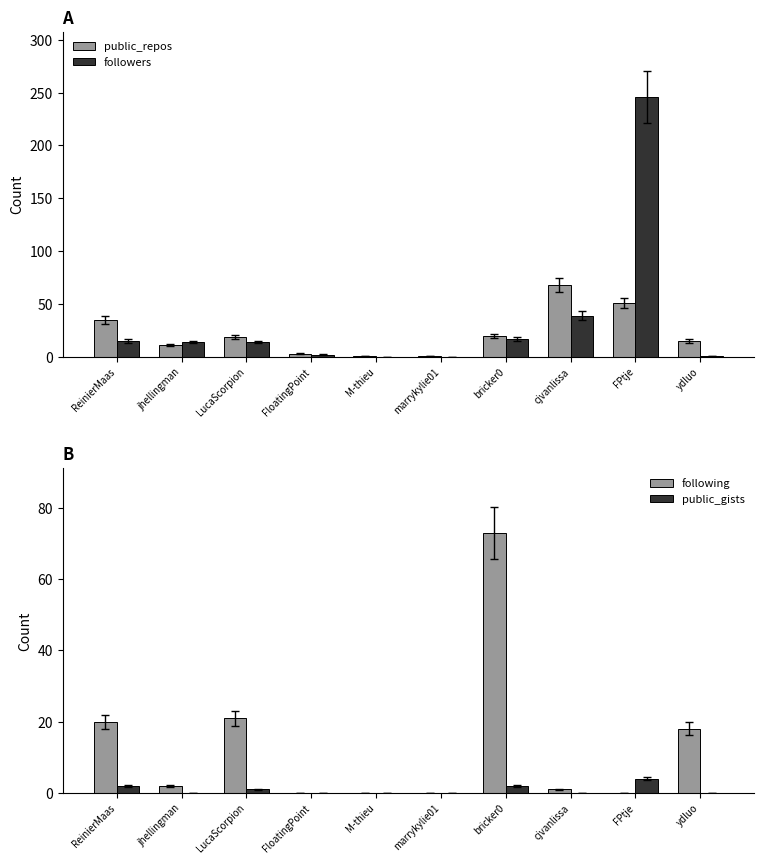

True or false: public_gists has a value of 2 at LucaScorpion.

False